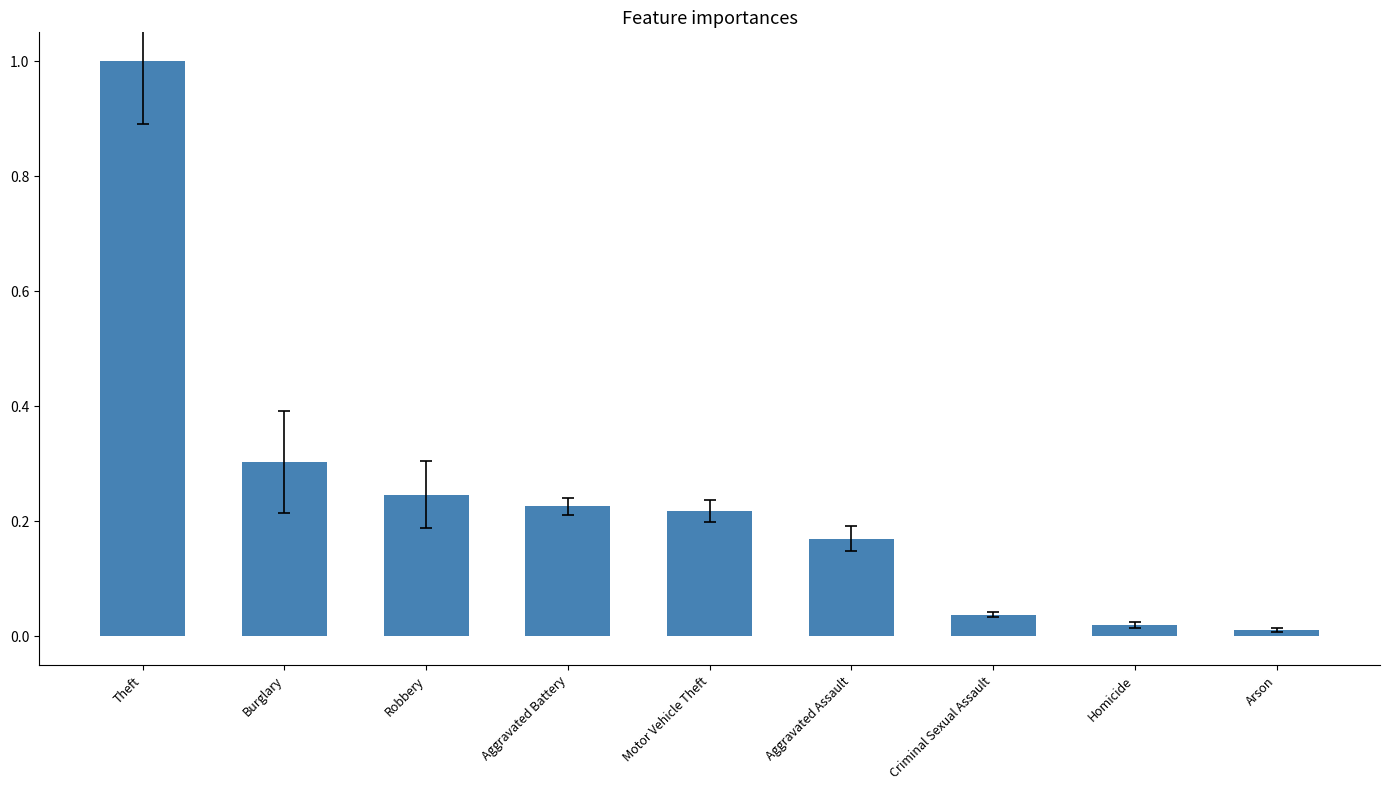

Is it true that the value at Robbery is 0.1?

False